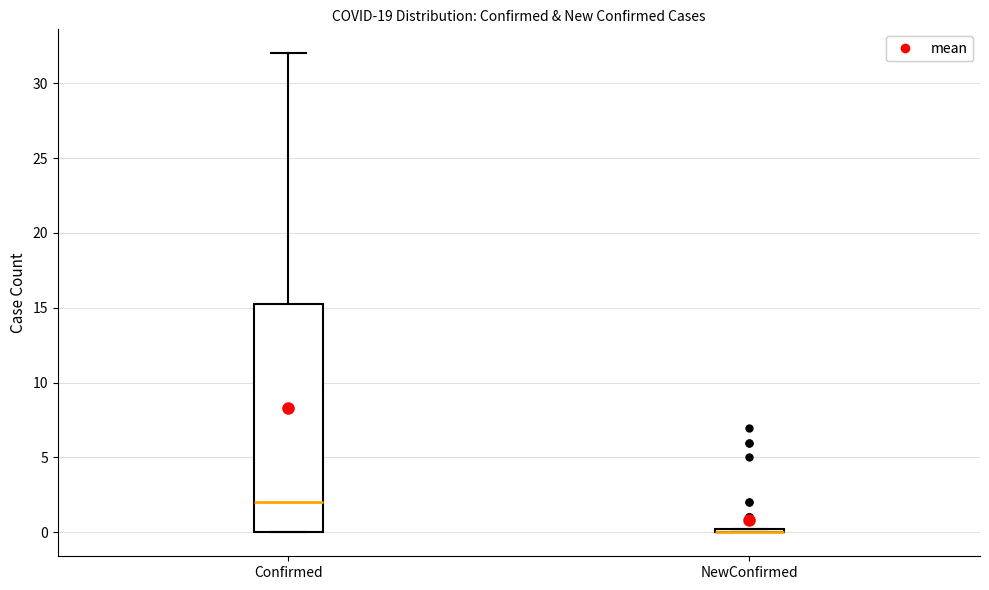

Comparing the boxes themselves (not the whiskers), which one is the tallest?

Confirmed